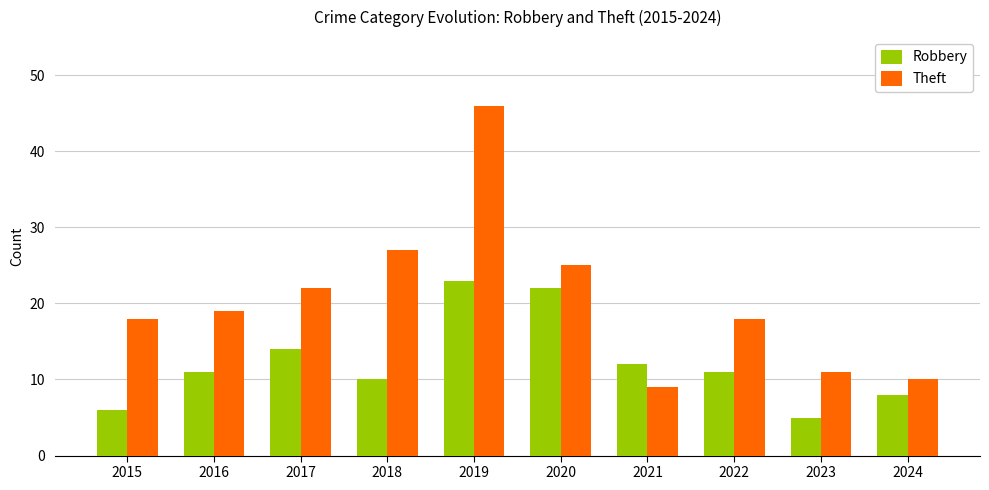

What is the sum of all Theft values?

205